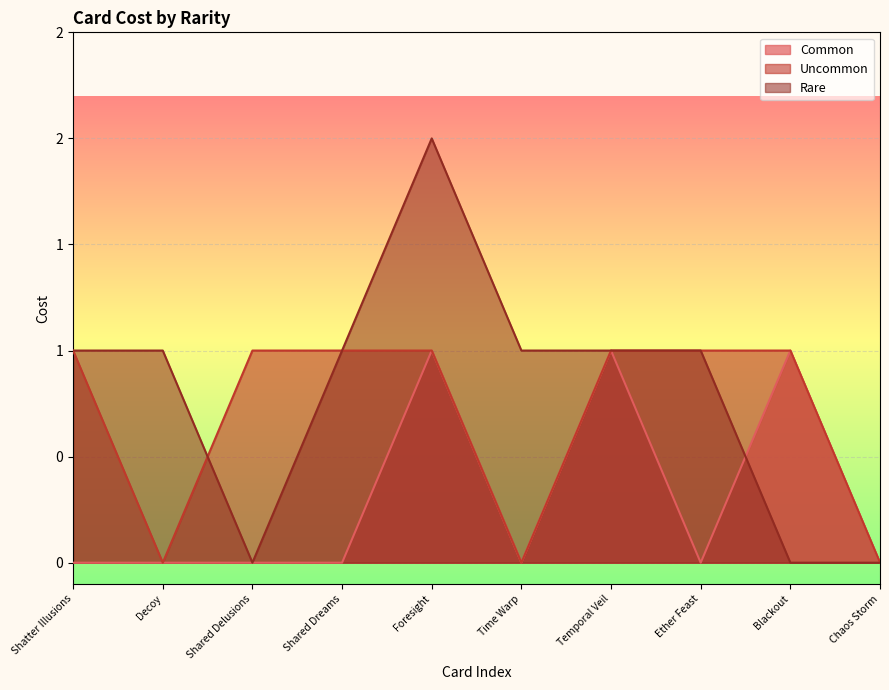

What is the label of the 8th point from the left?

Ether Feast